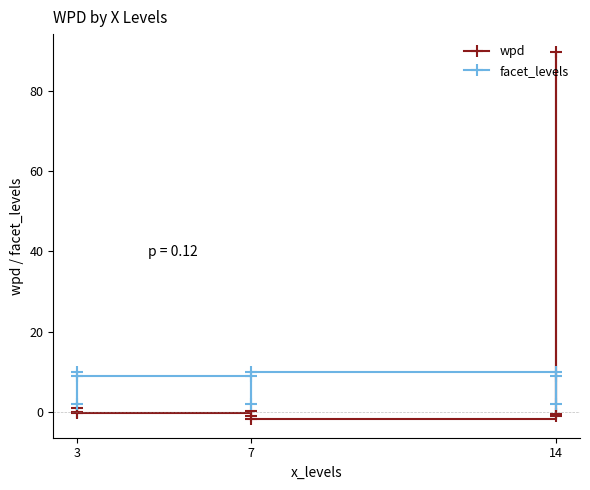

Is this an area chart (filled region under the line)?

No